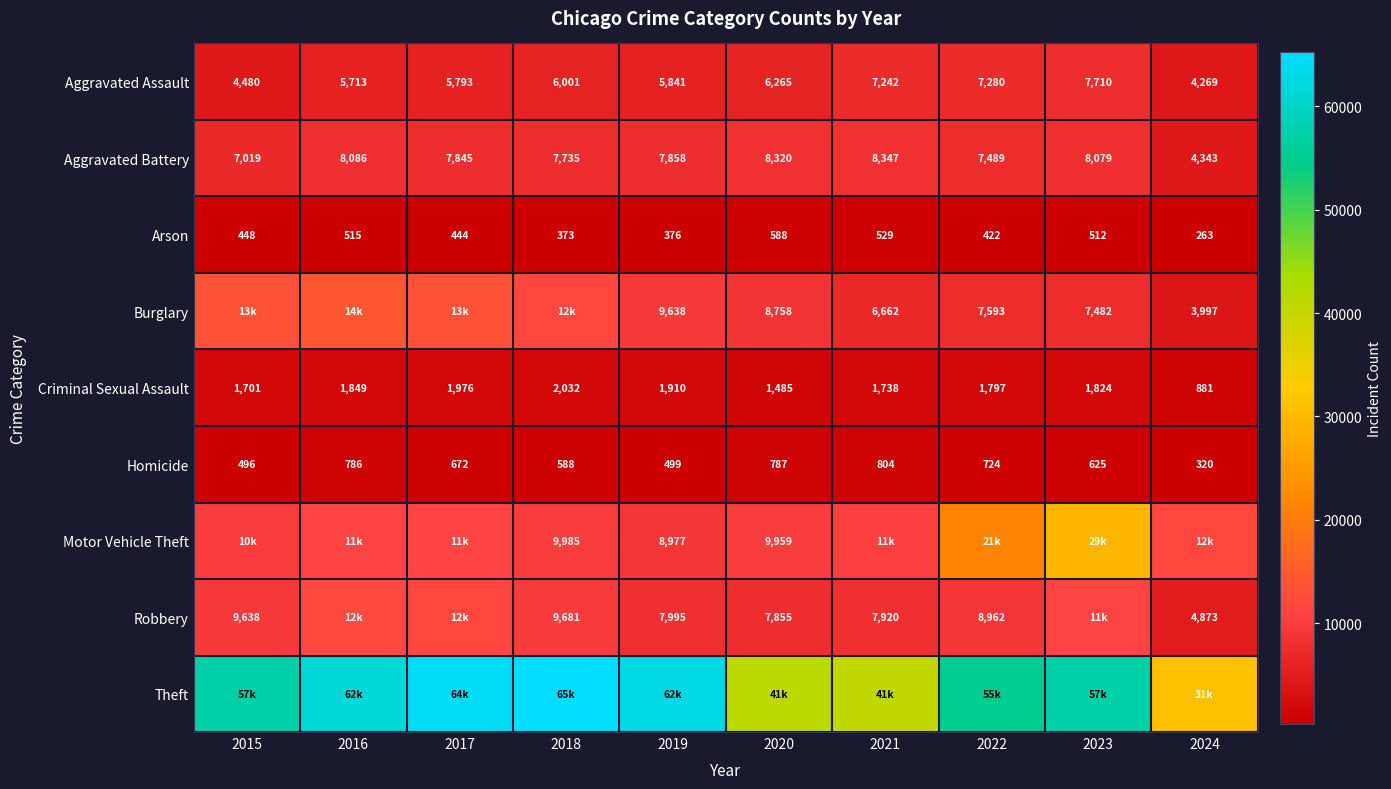

The value of Aggravated Battery at 2017 is 7845. True or false?

True